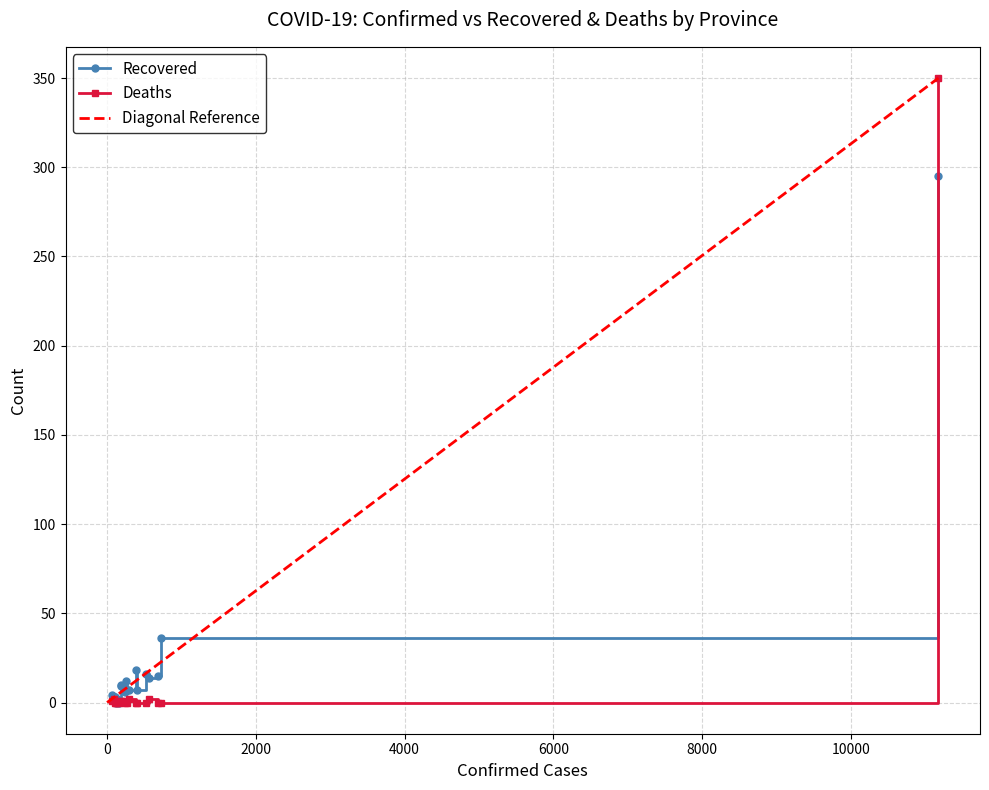

True or false: Deaths has a value of 1 at Hainan.

True